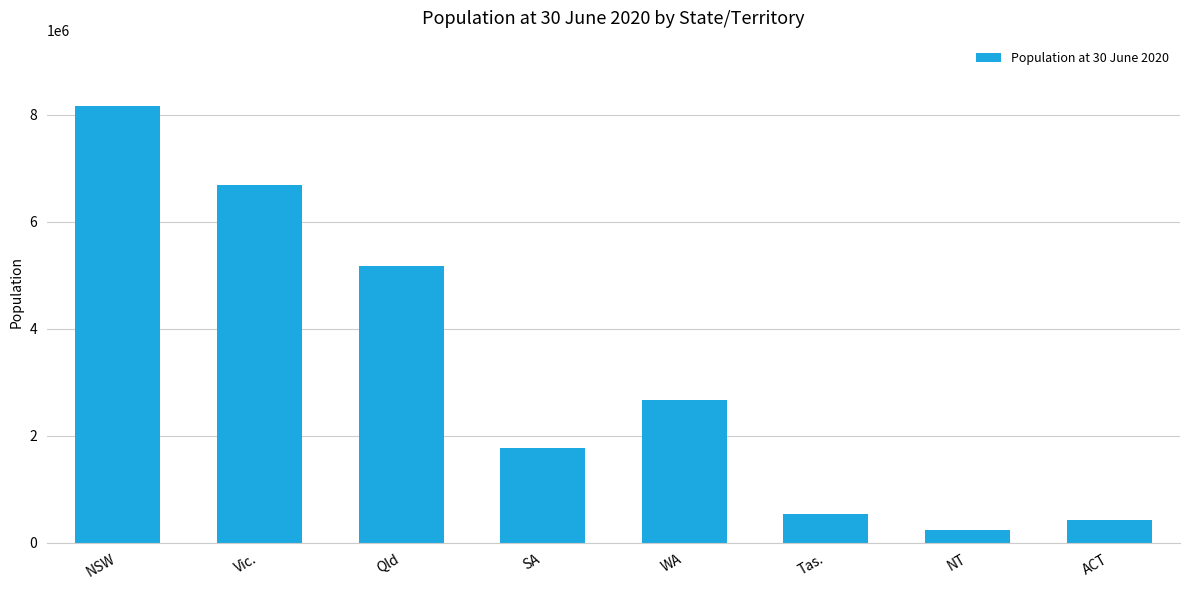

How many series are shown in this chart?

1